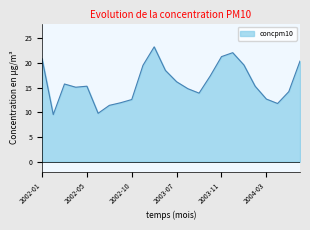

What is the smallest value displayed?

9.6